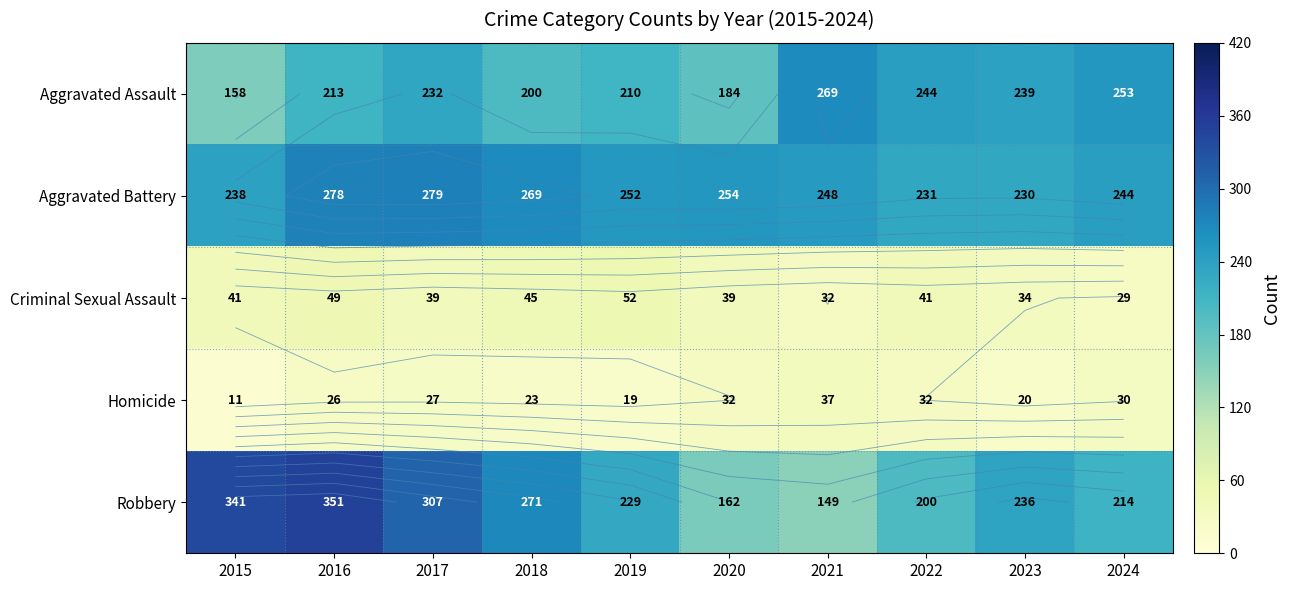

Rank the series at 2015 from lowest to highest value.

Homicide, Criminal Sexual Assault, Aggravated Assault, Aggravated Battery, Robbery